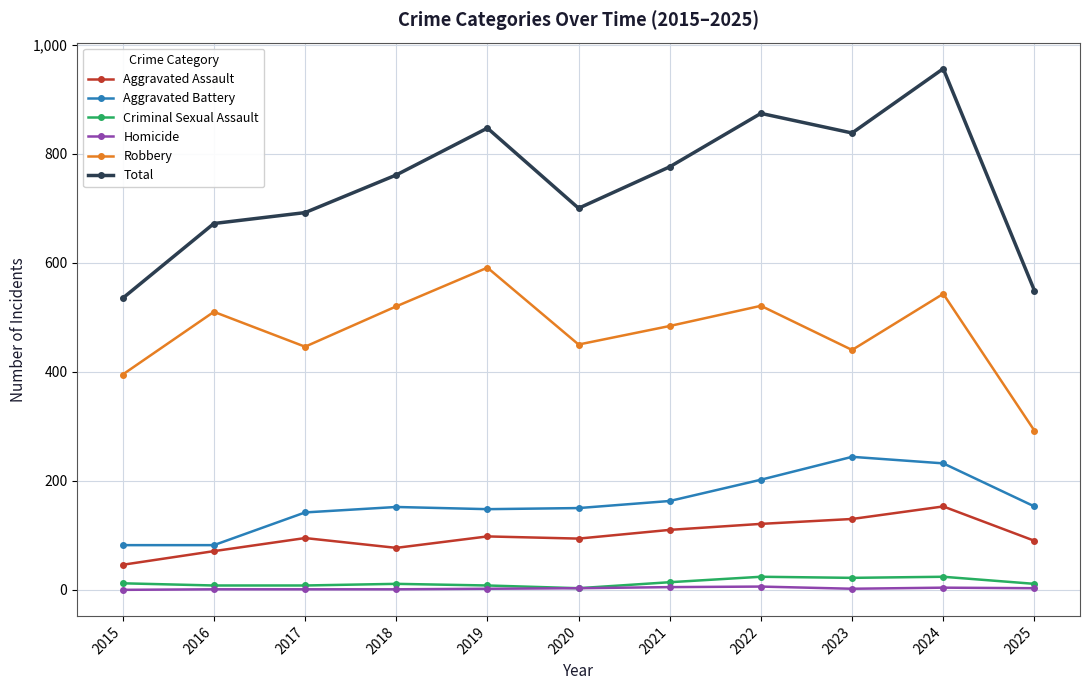

What is the spread (max minus min) of values at 2015?

535